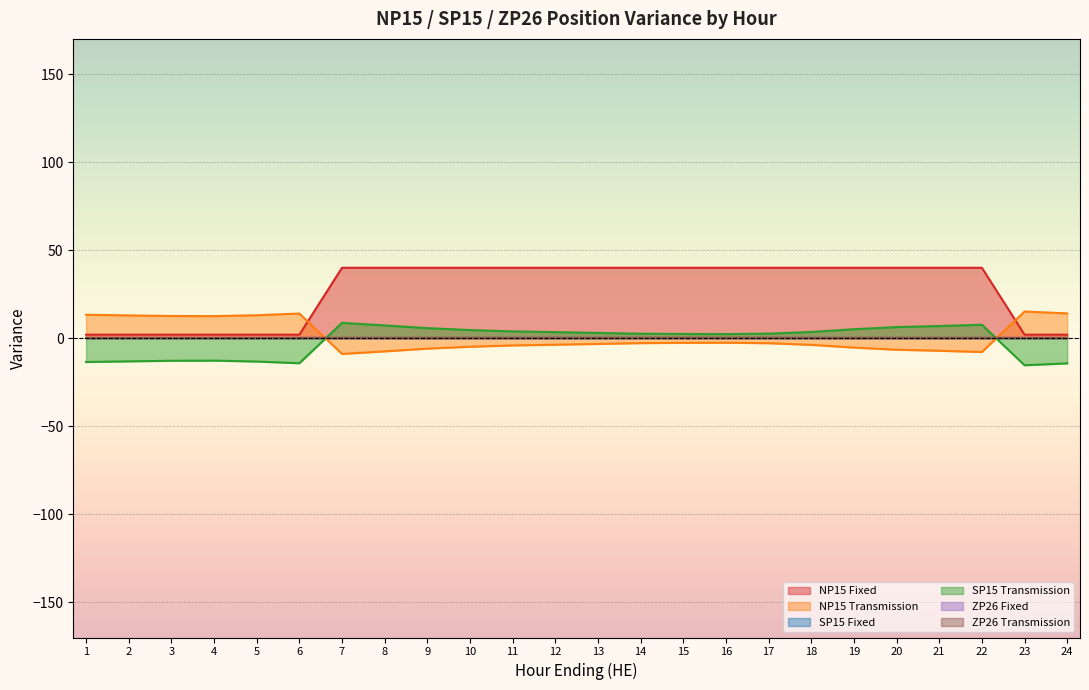

How many lines are shown in the chart?

6